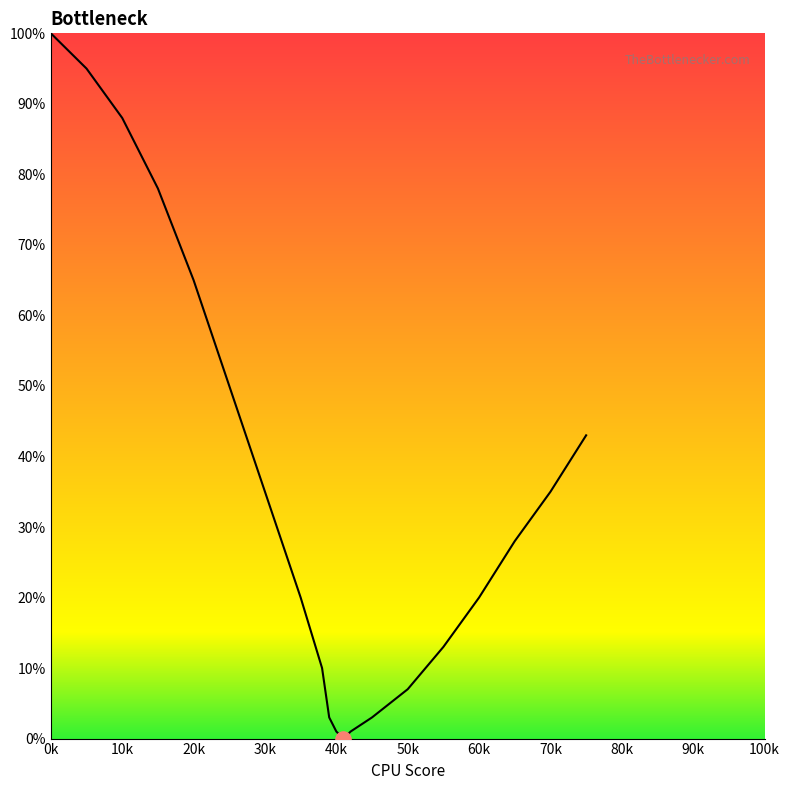

What is the maximum value shown in the chart?

100